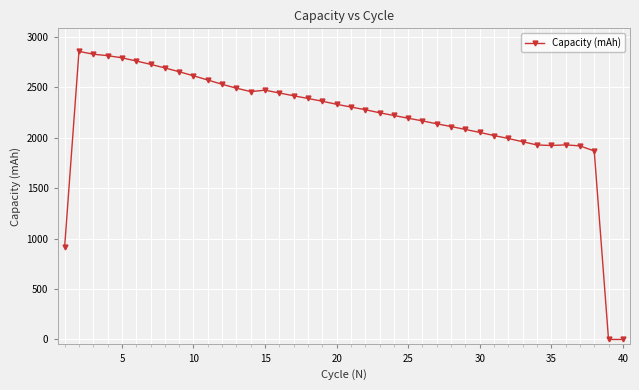

What is the difference between the maximum and minimum values?

2857.5